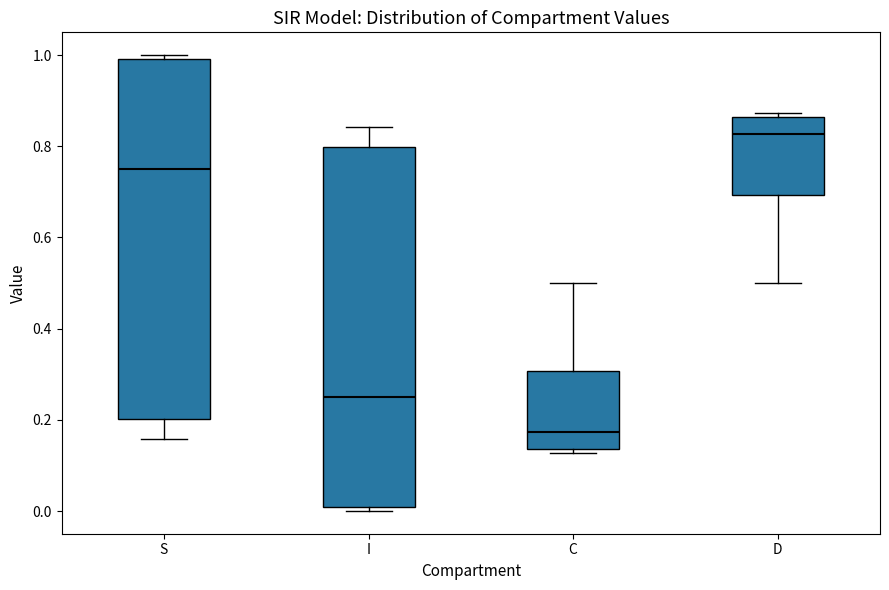

Reading left to right, transcribe this box plot: for each box, give where its median line is, the range the box spans, and where its two whiskers end, as read against the y-axis. The values are not printed on the chart, so give them approximately, as read against the axis.

S: median 0.74, box 0.20 to 1.00, whiskers 0.16 to 1.00 (just above the box's upper edge)
I: median 0.26, box 0.00 to 0.80, whiskers 0.00 (just below the box's lower edge) to 0.84
C: median 0.18, box 0.14 to 0.30, whiskers 0.12 to 0.50
D: median 0.82, box 0.70 to 0.86, whiskers 0.50 to 0.88